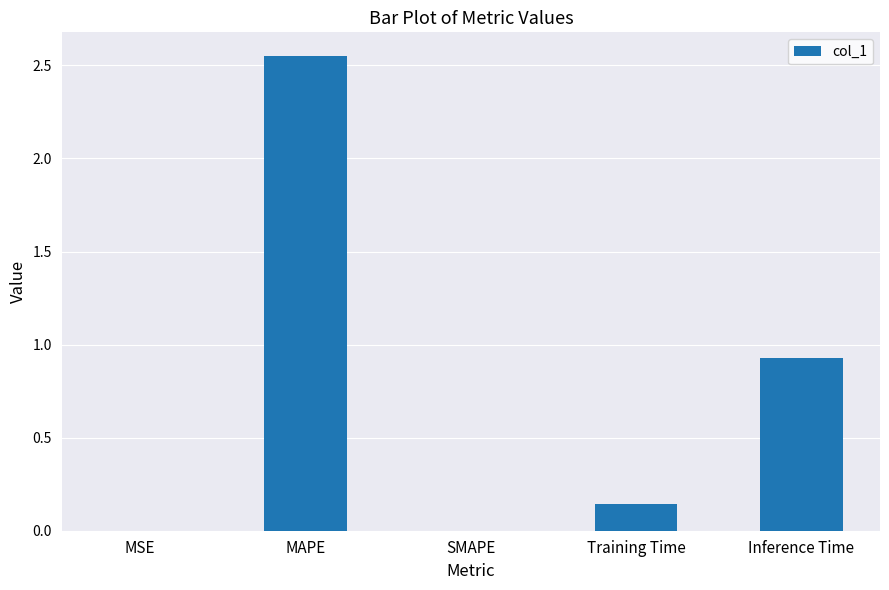

What is the change in value from Training Time to Inference Time?

+0.8